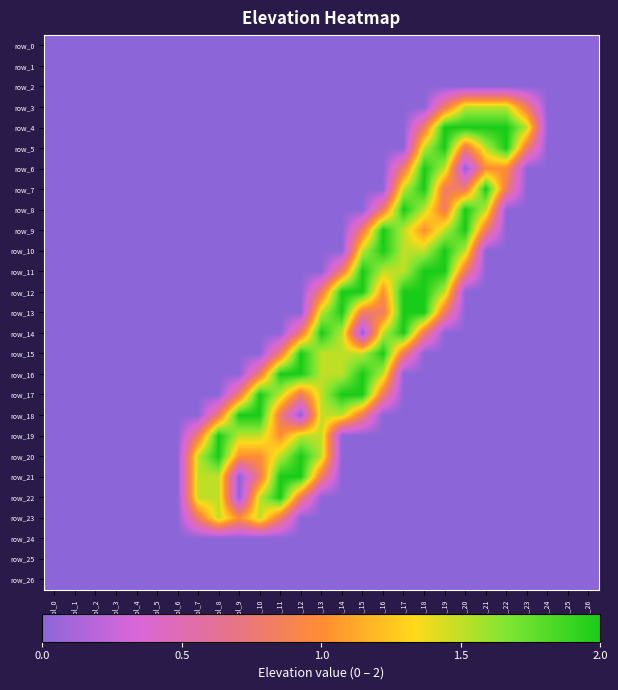

How many data points in row_18 are above 0?

7